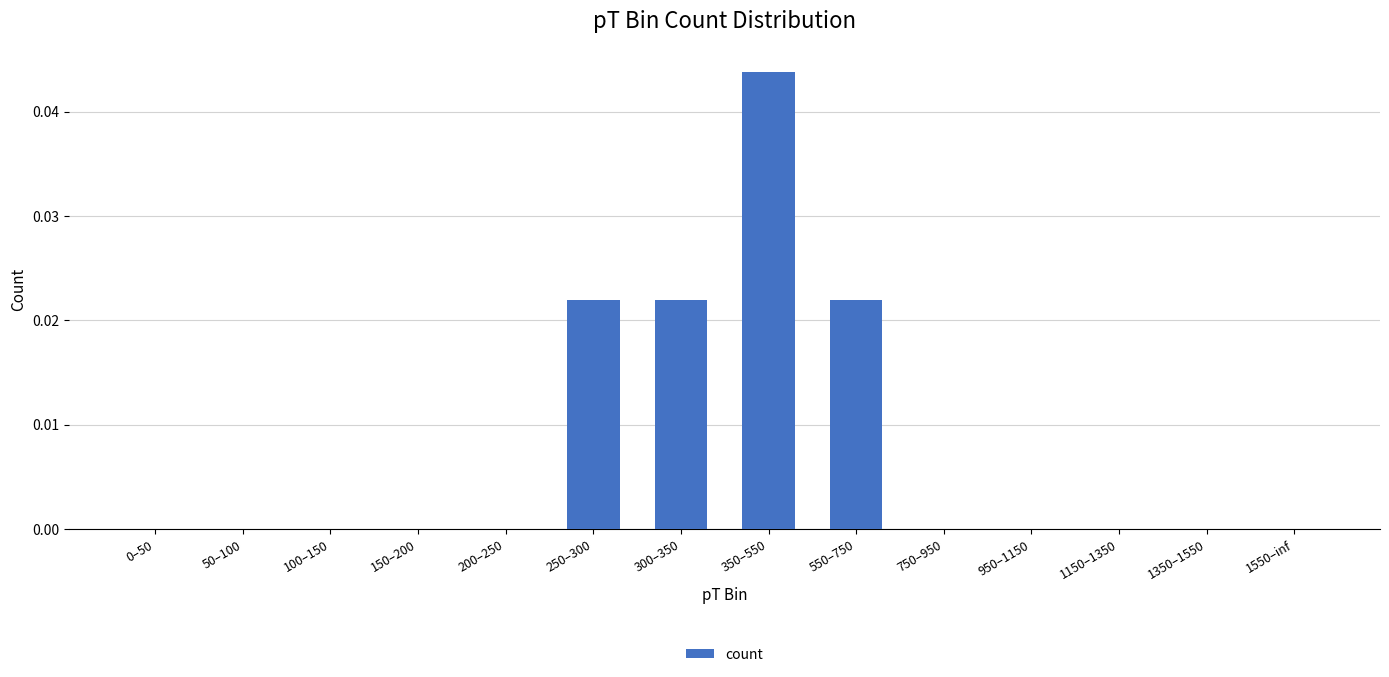

The chart shows a value of 0.1 at 350–550. True or false?

False